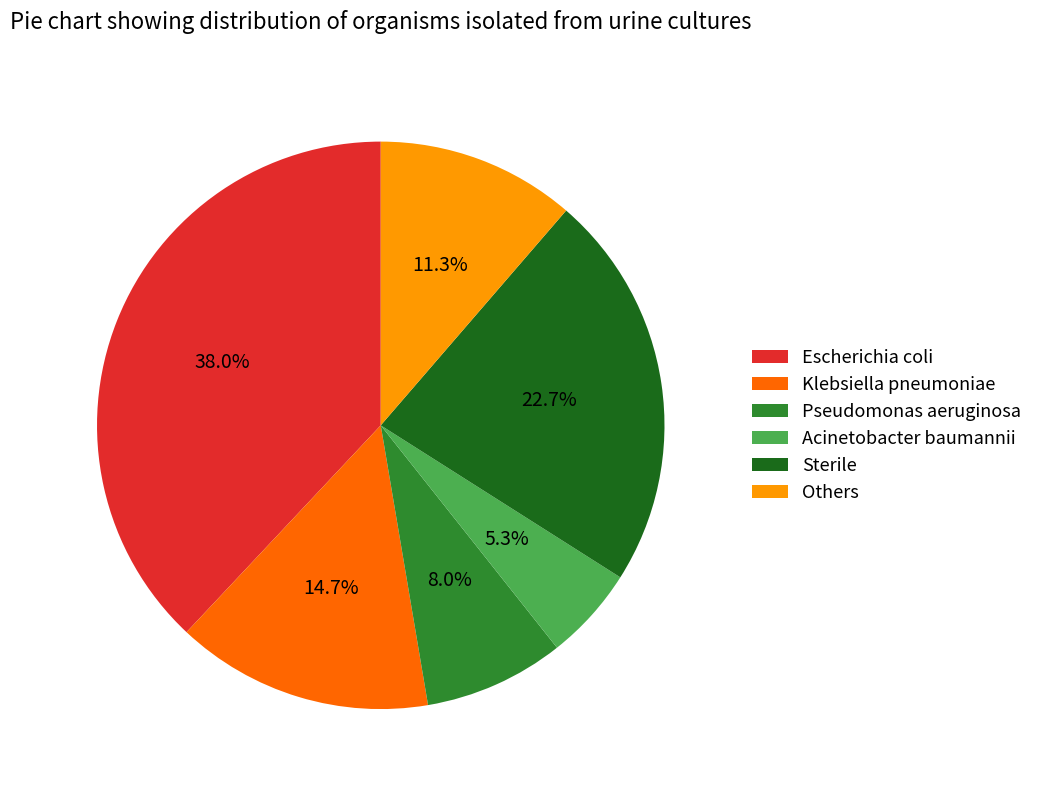

How many slices are in this pie chart?

6